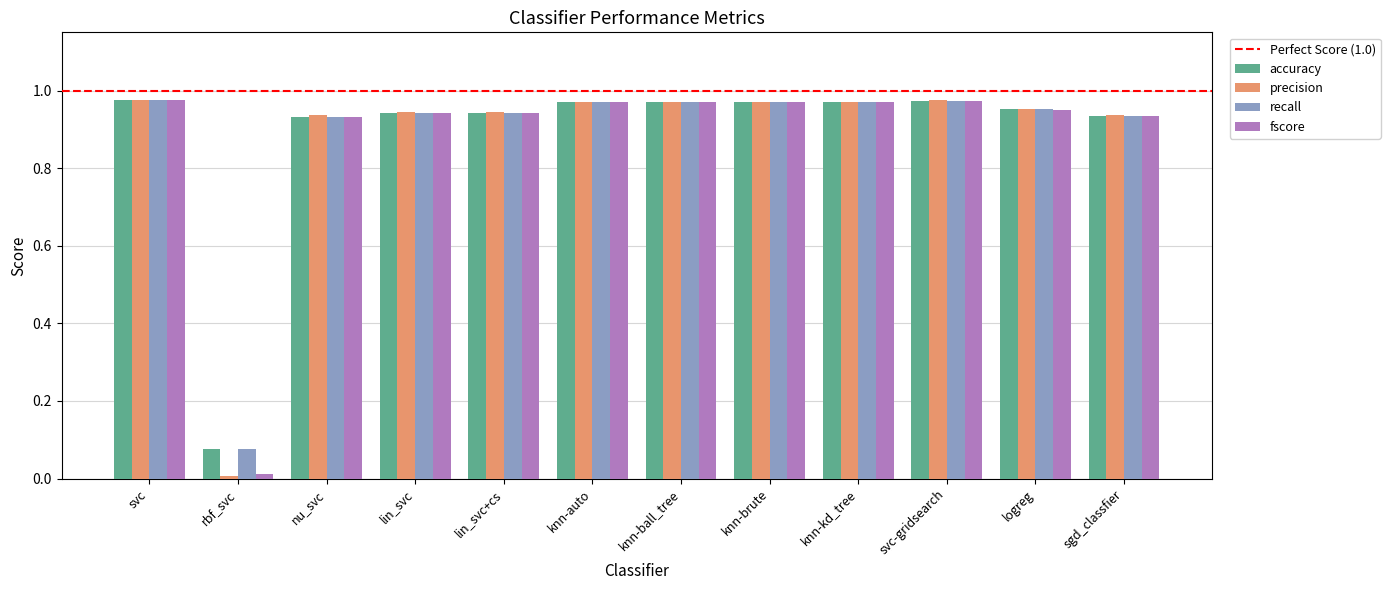

What is the sum of all accuracy values?

10.6